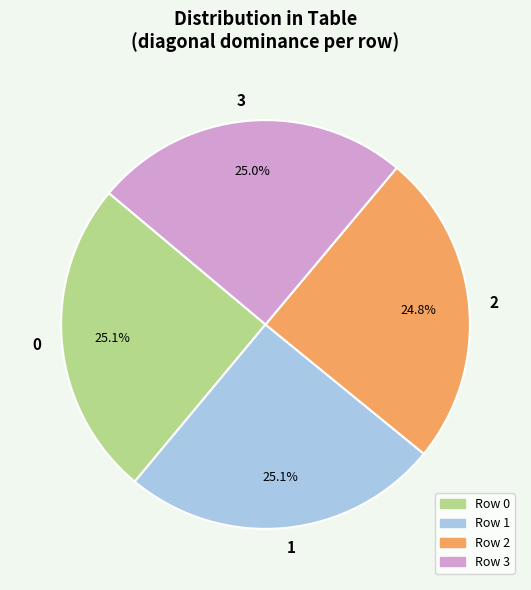

What percentage is the 3 slice, to the nearest percent?

25%